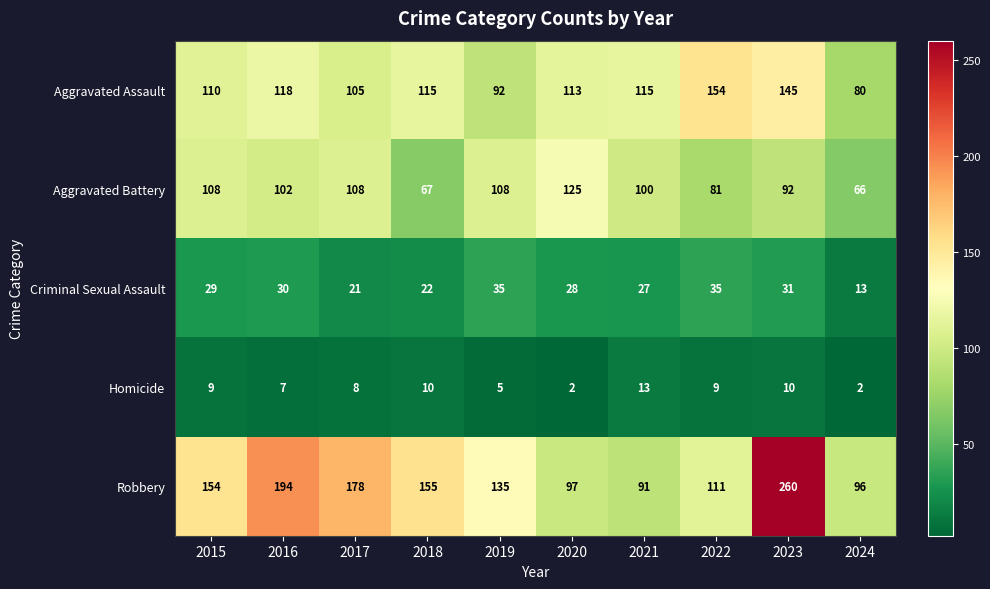

Is it true that Criminal Sexual Assault equals 45 at 2021?

False